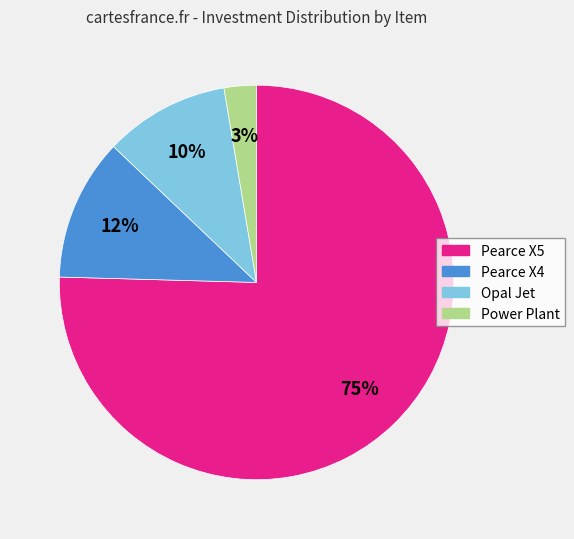

Which has a higher value, Pearce X5 or Opal Jet?

Pearce X5